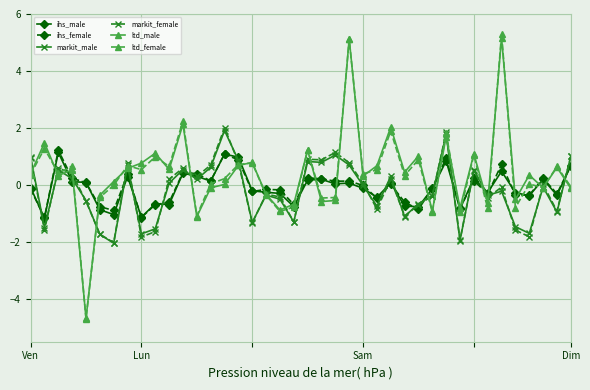

Which series has the largest range (max minus min)?

ltd_female